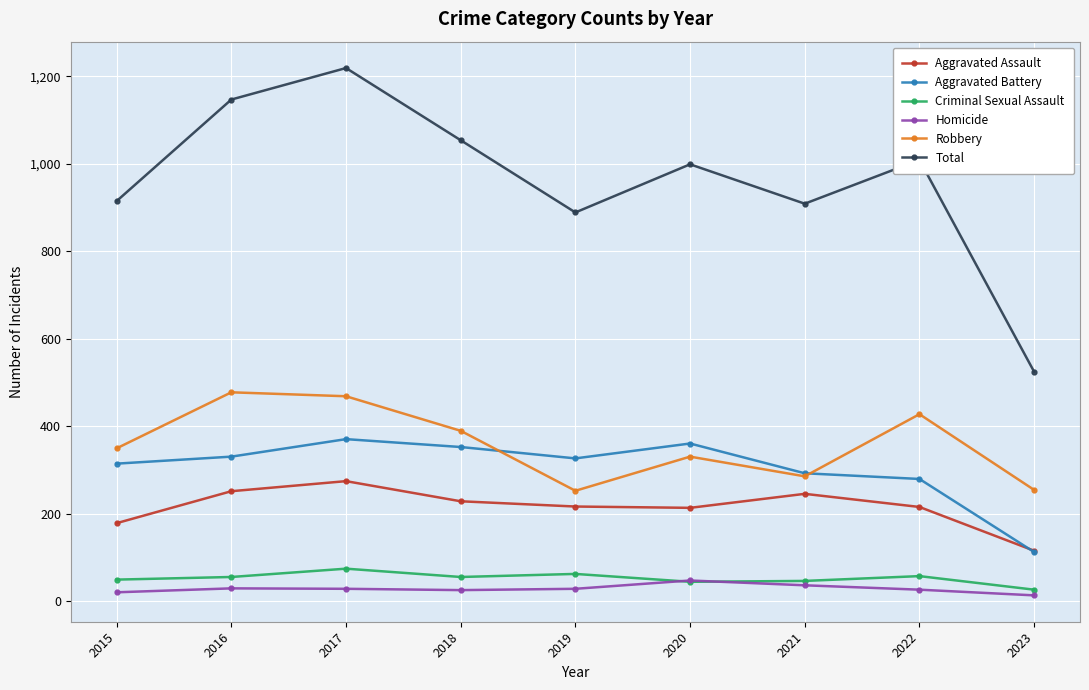

How many data points does each series have?

9